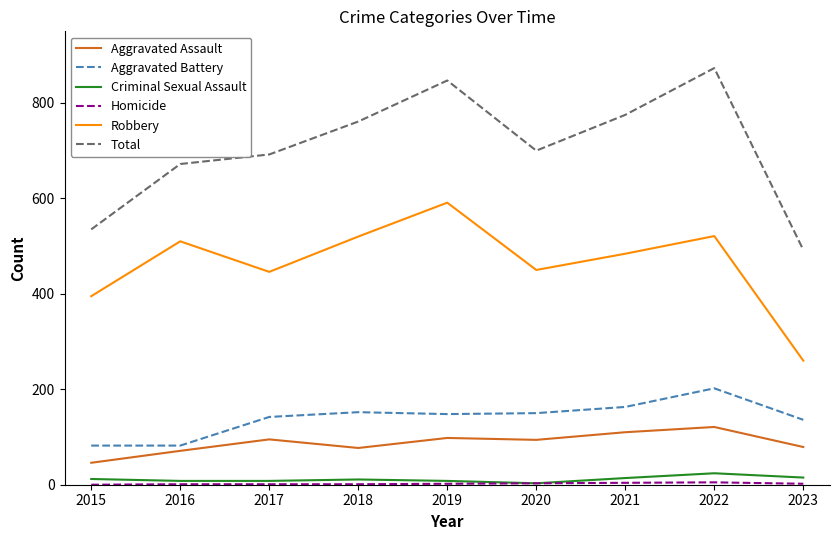

Which series has the widest spread of values?

Total